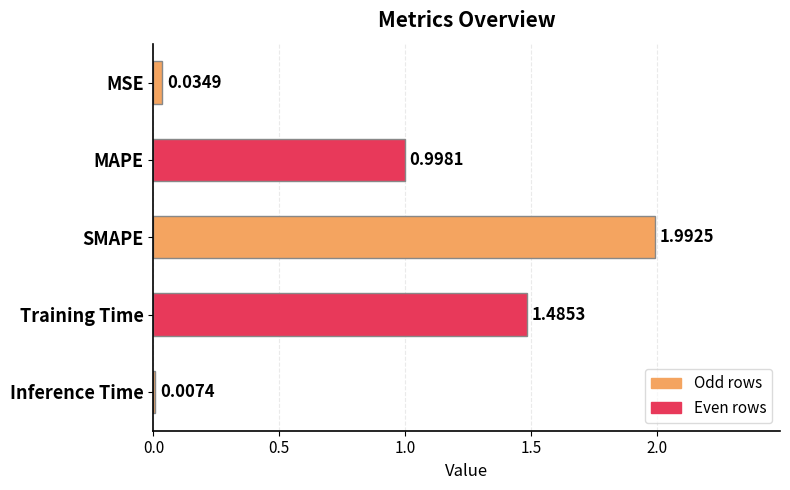

What is the maximum value shown in the chart?

2.0